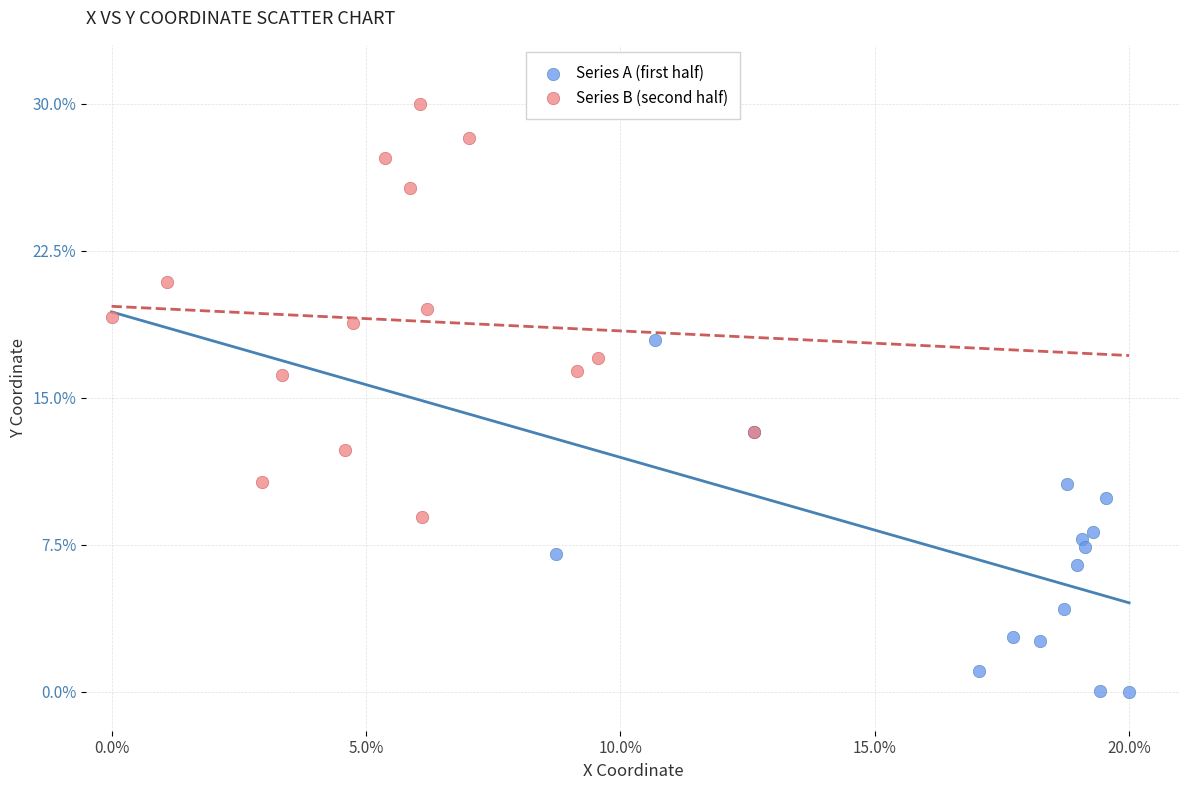

What are all the series names shown in the legend?

Series A (first half), Series B (second half)